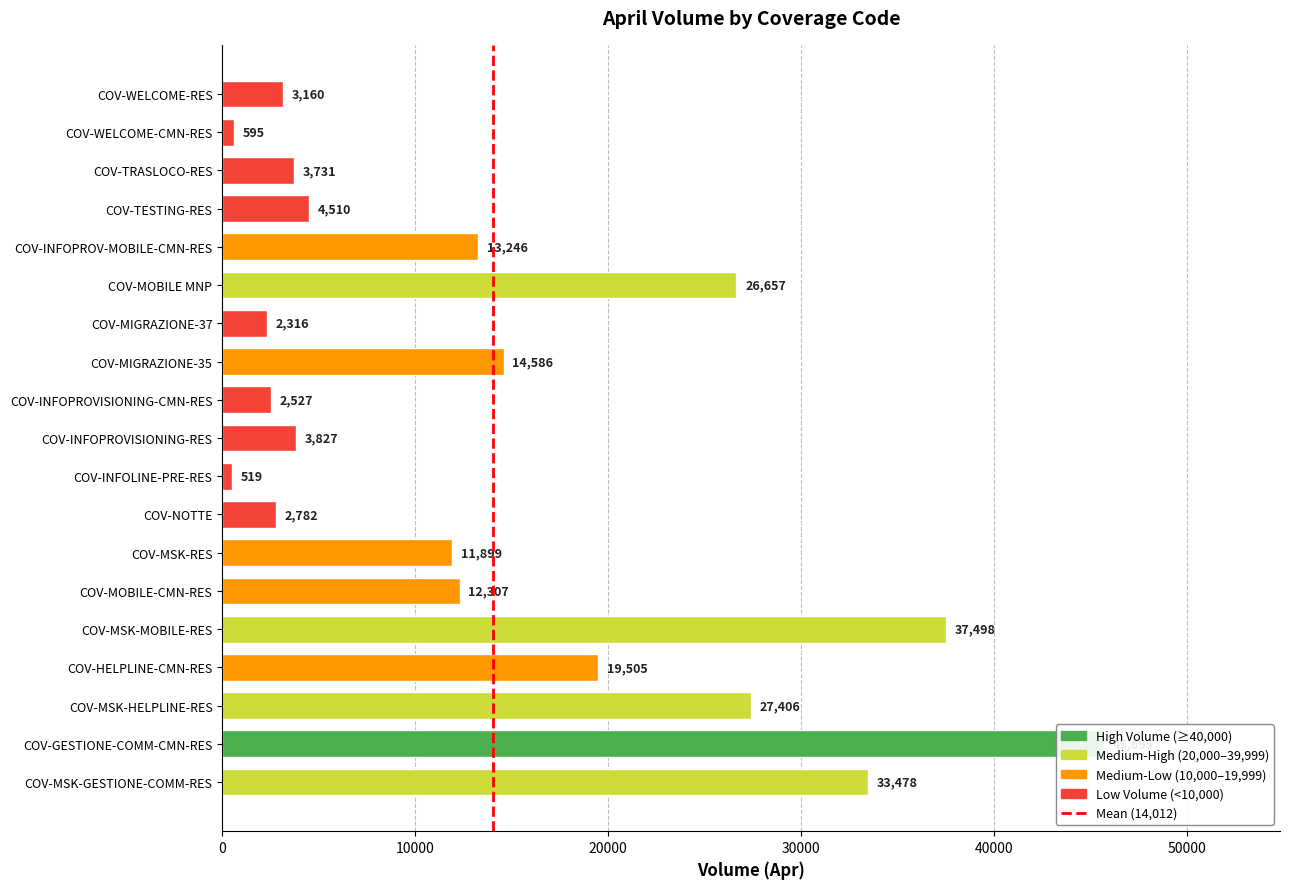

What is the average value?

14013